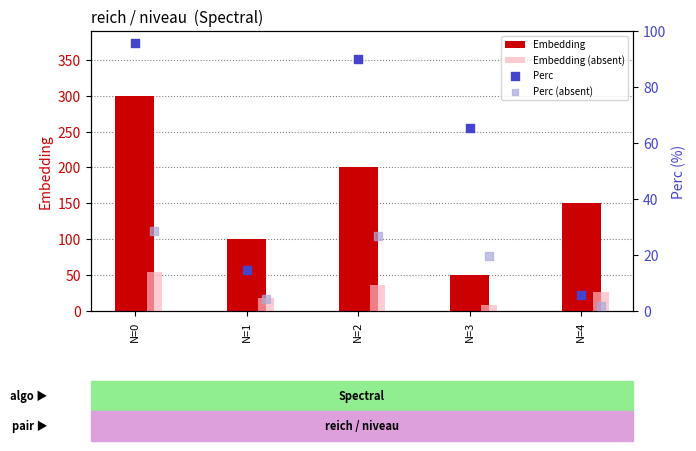

At how many categories does at least one series exceed 211?

1